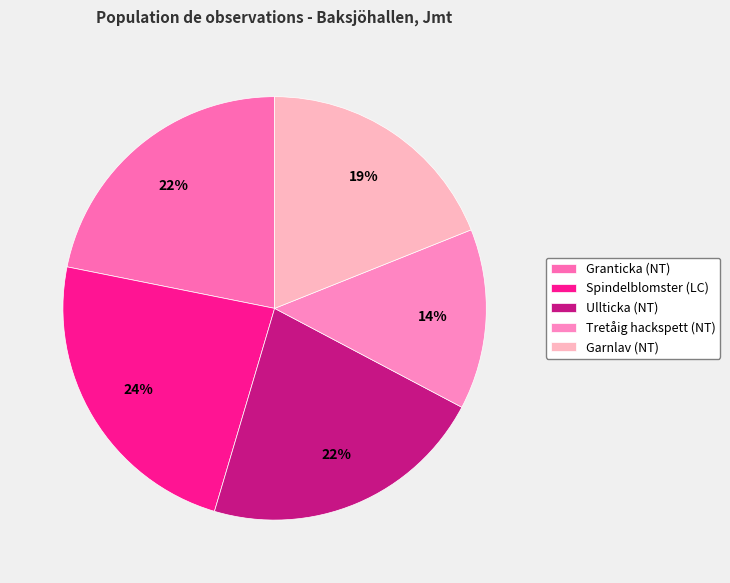

Does Tretåig hackspett (NT) account for over 50% of the chart?

No